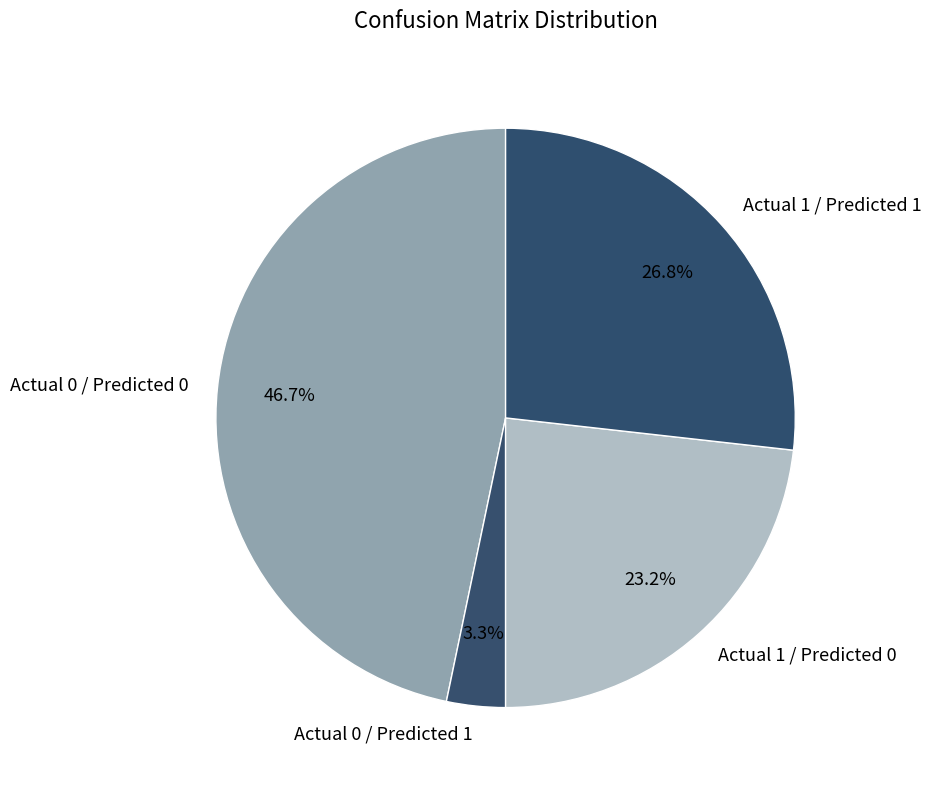

To the nearest percent, what is the difference between the largest and smallest slice percentages?

43%